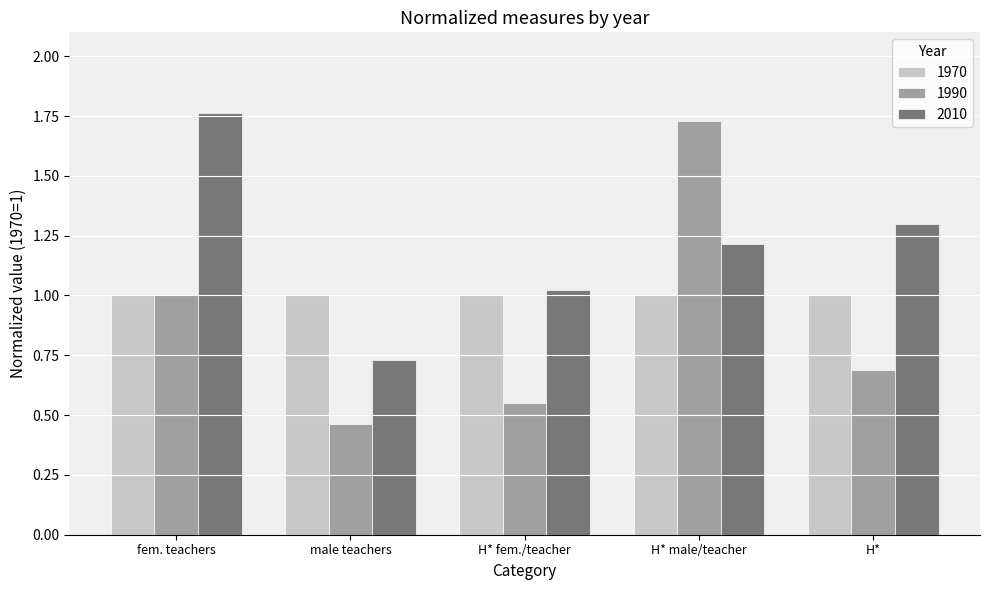

The value of 1970 at male teachers is 1.0. True or false?

True